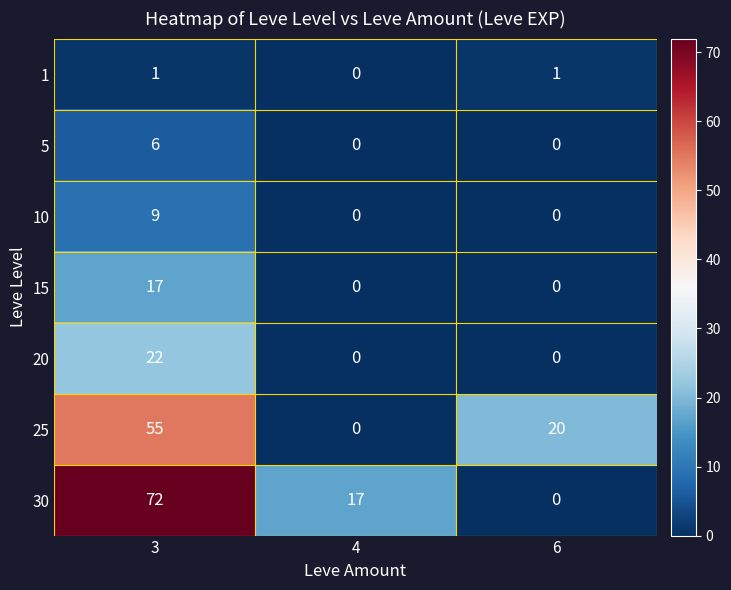

How many data points does each series have?

3